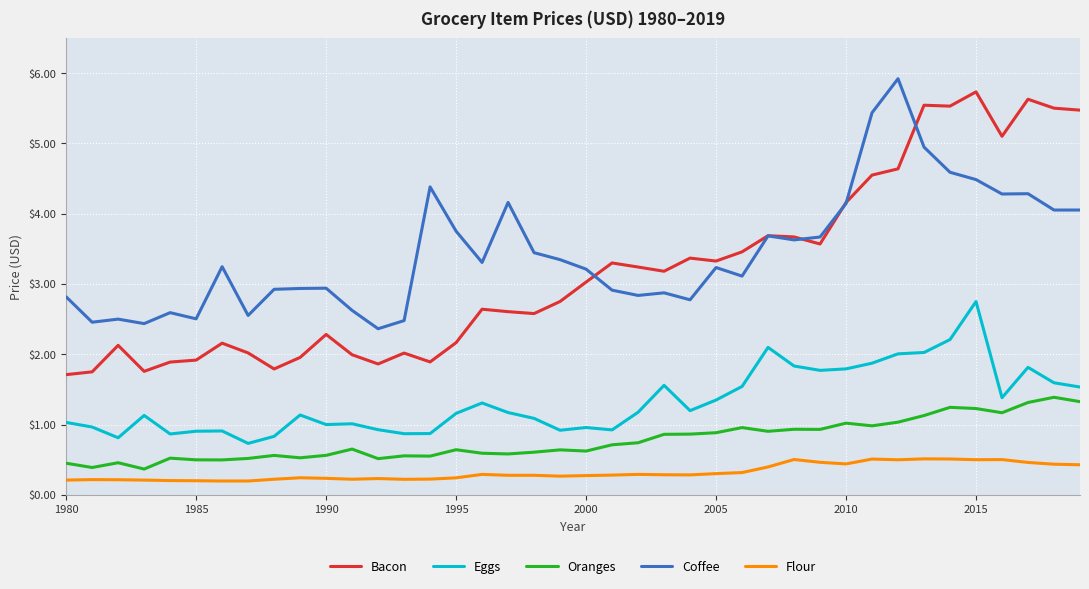

List the series in order of their peak value, highest first.

Coffee, Bacon, Eggs, Oranges, Flour